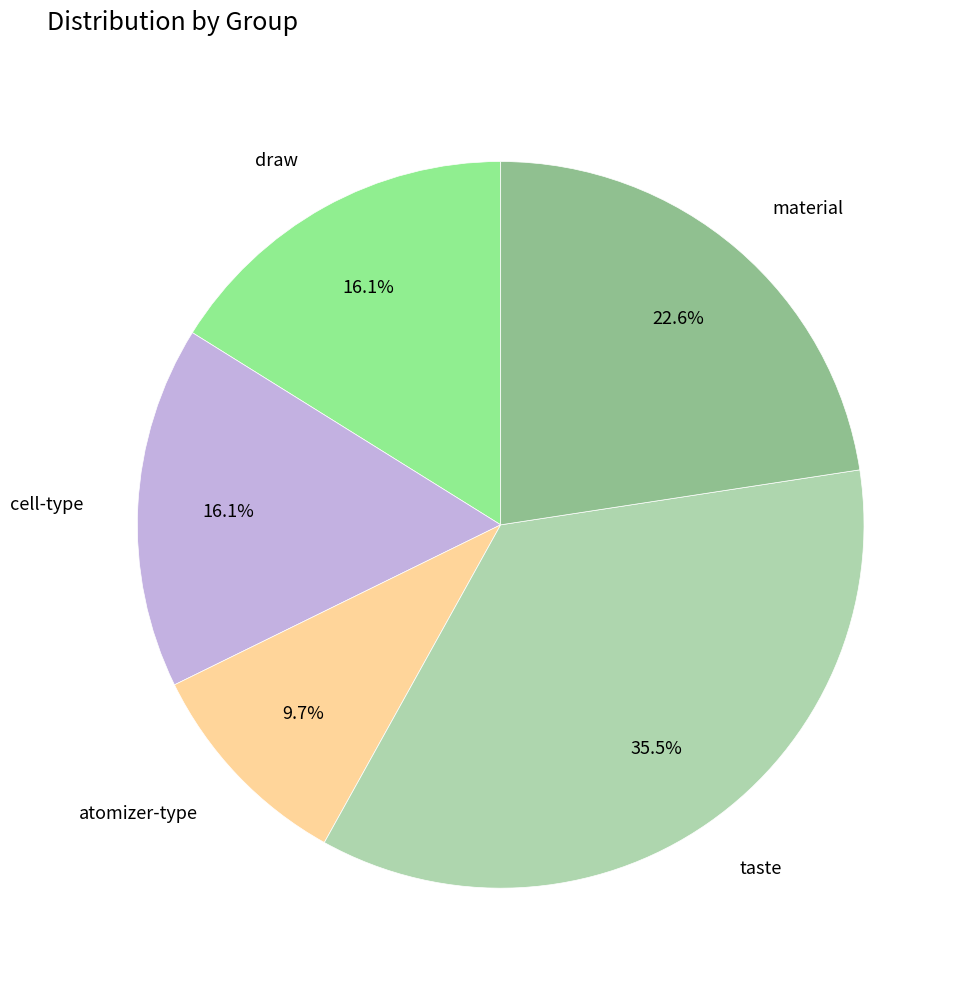

Is there any slice that represents more than half of the pie?

No